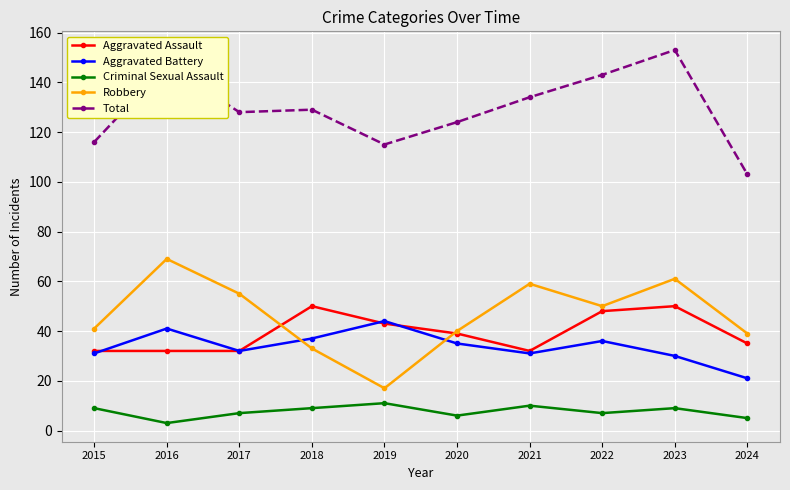

List the series in order of their peak value, highest first.

Total, Robbery, Aggravated Assault, Aggravated Battery, Criminal Sexual Assault